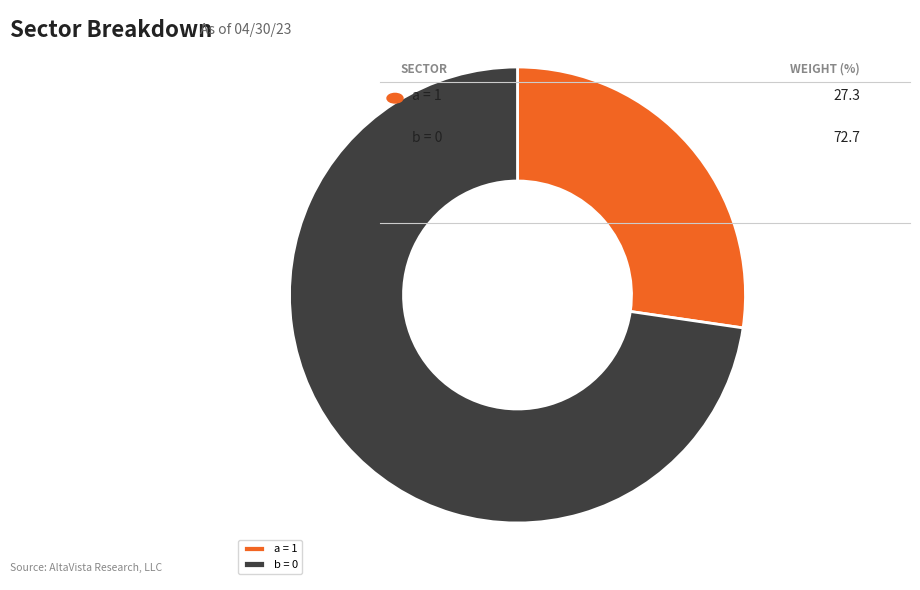

Is there a majority slice in this chart?

Yes